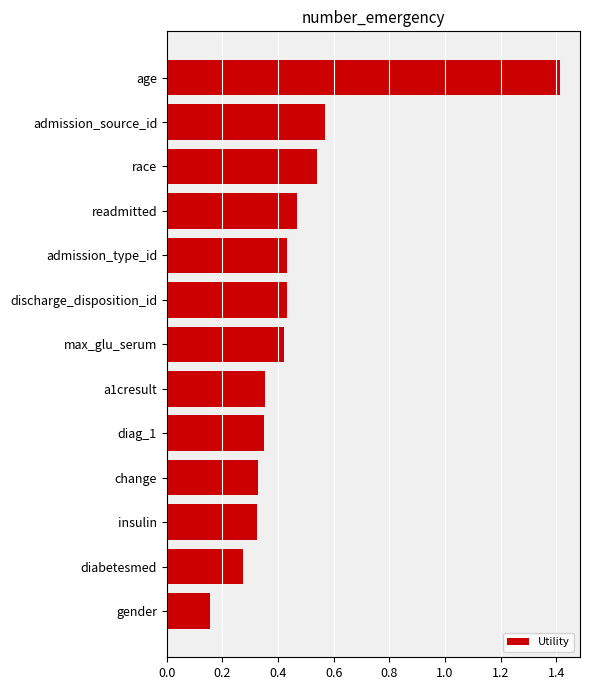

What is the label of the 13th bar from the bottom?

age